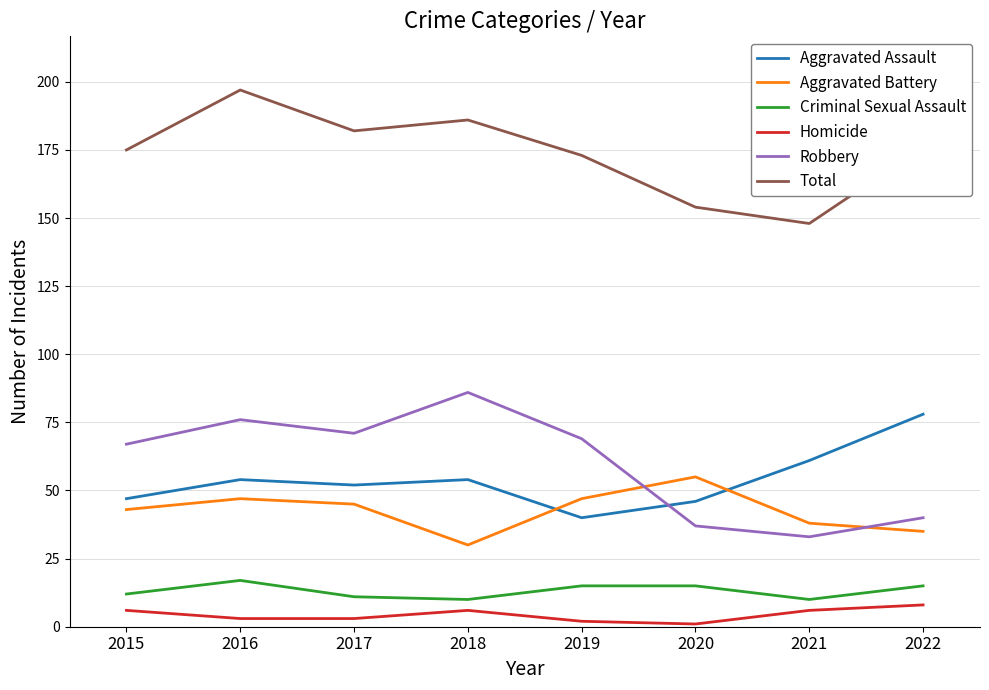

How many interior local peaks does the Homicide series have?

1